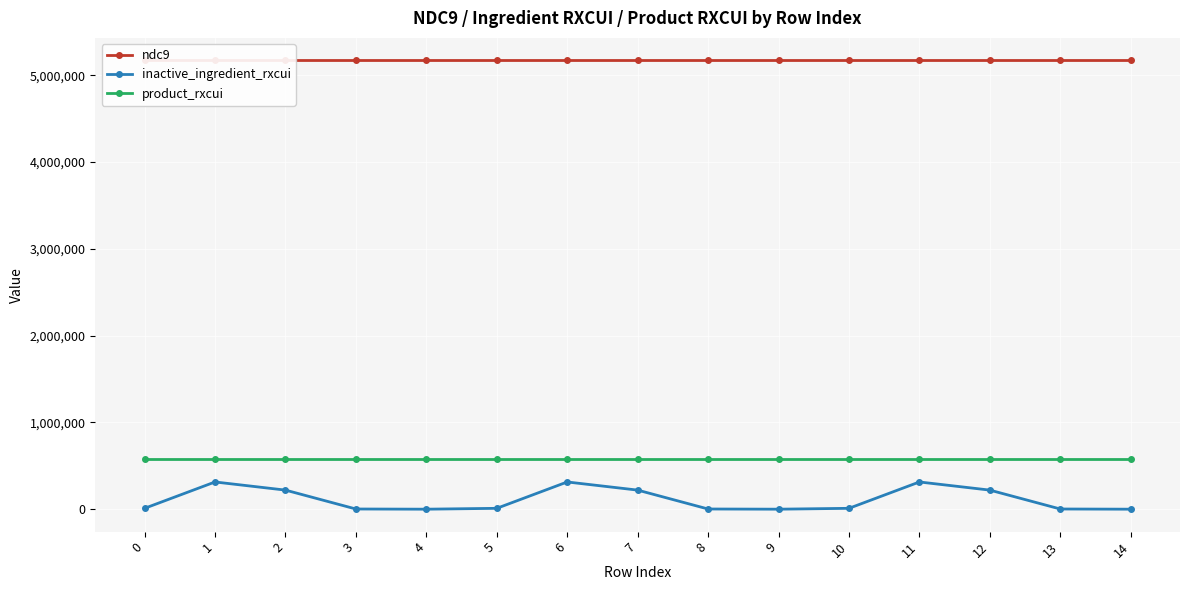

What is the sum of all ndc9 values?

77560800